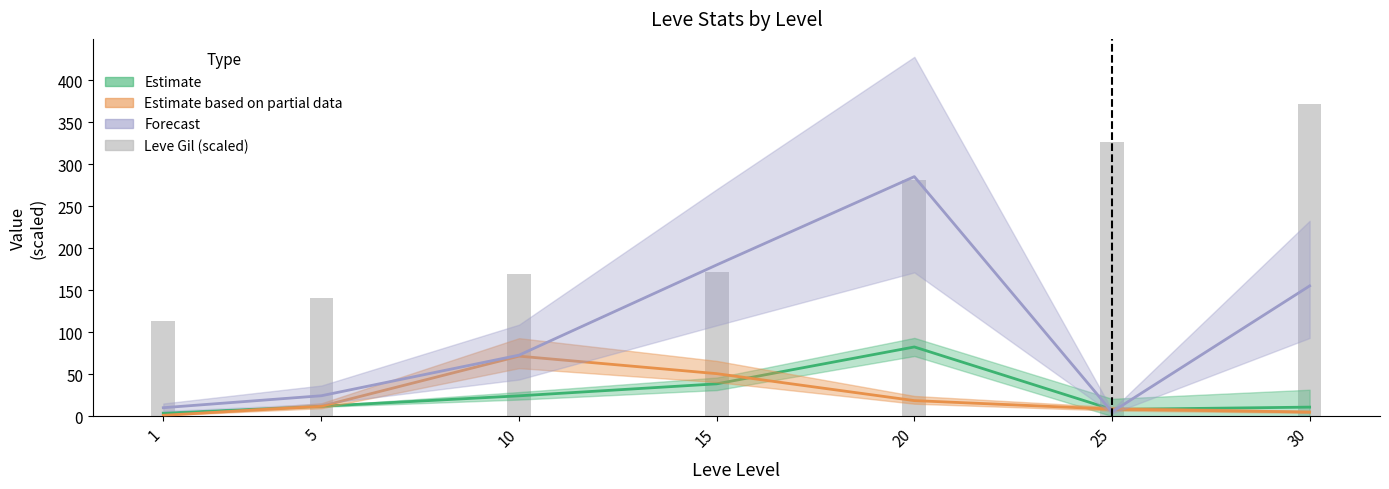

True or false: the data shows 39 at 5.

False